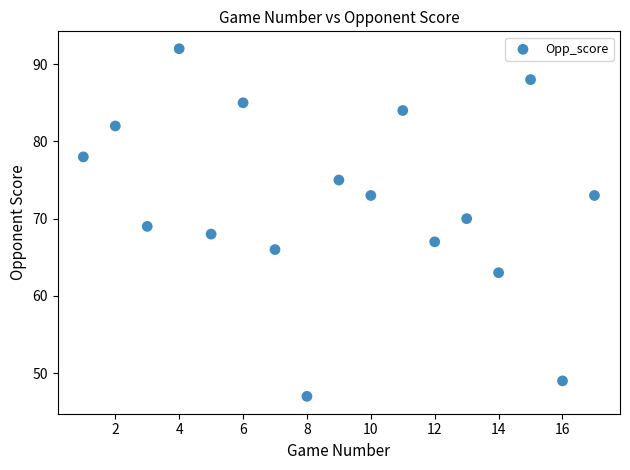

What is the range of Y values (max minus min)?

45